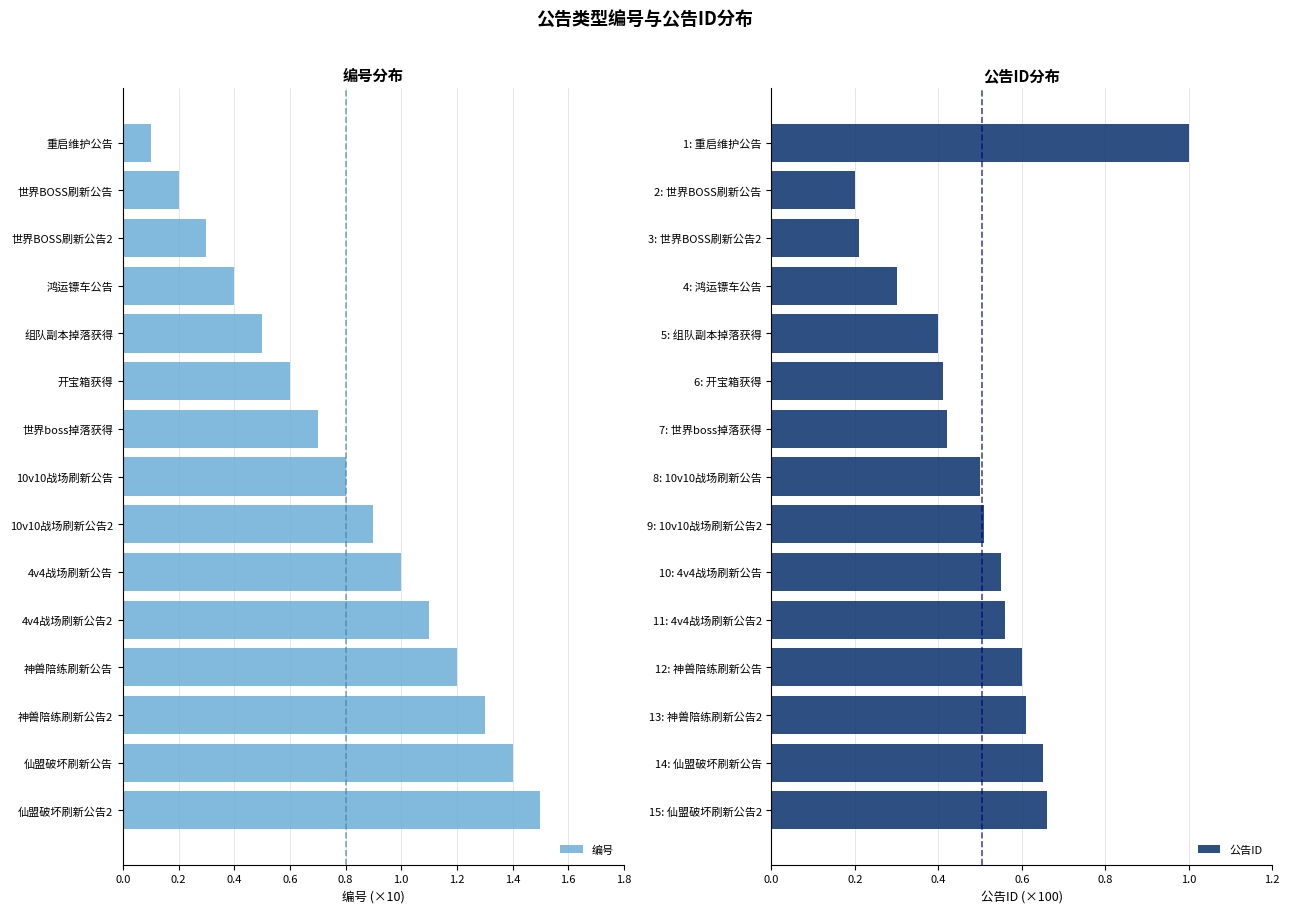

True or false: 编号 has a value of 0.3 at 10v10战场刷新公告.

False